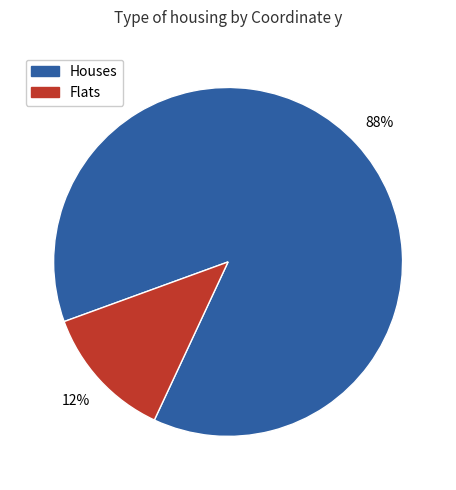

To the nearest percent, what is the average slice percentage?

50%